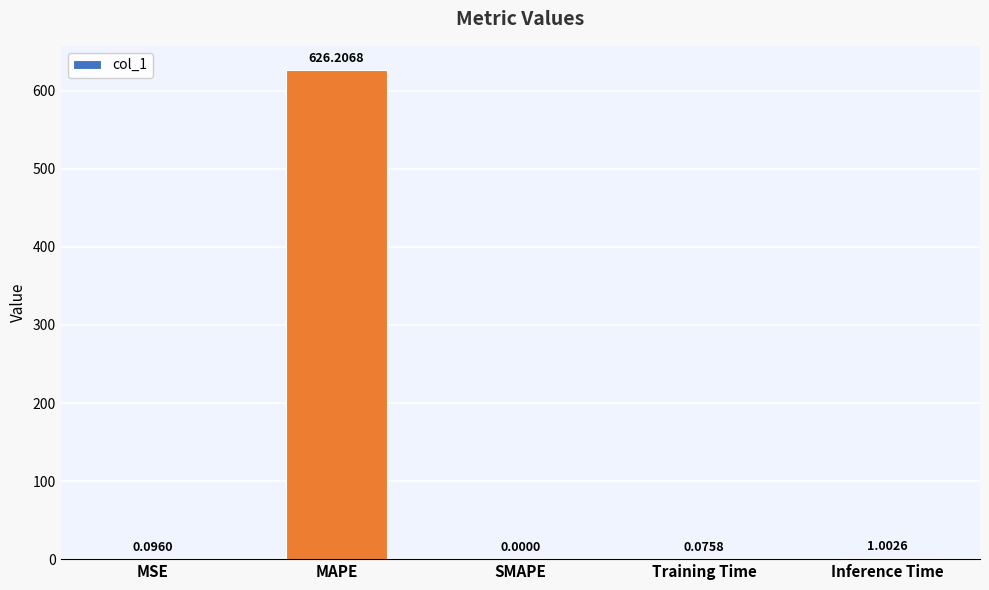

What is the sum of all values?

627.4